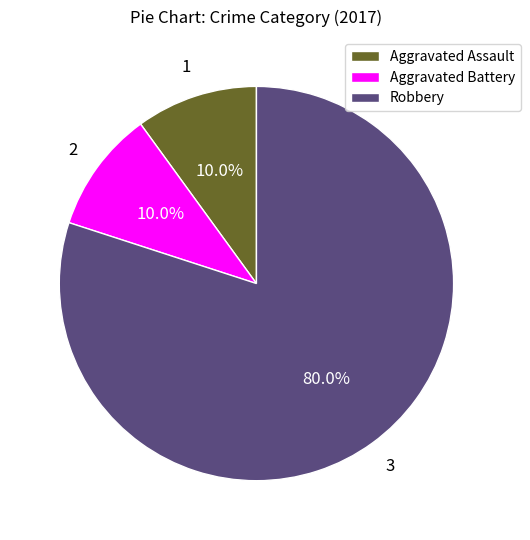

Approximately how many times larger is the value at Robbery compared to Aggravated Assault?

8.0